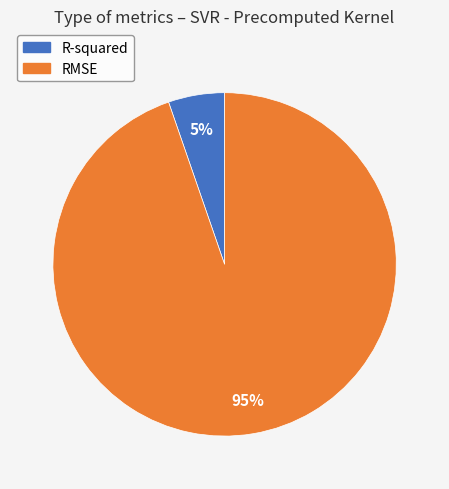

How many slices are in this pie chart?

2